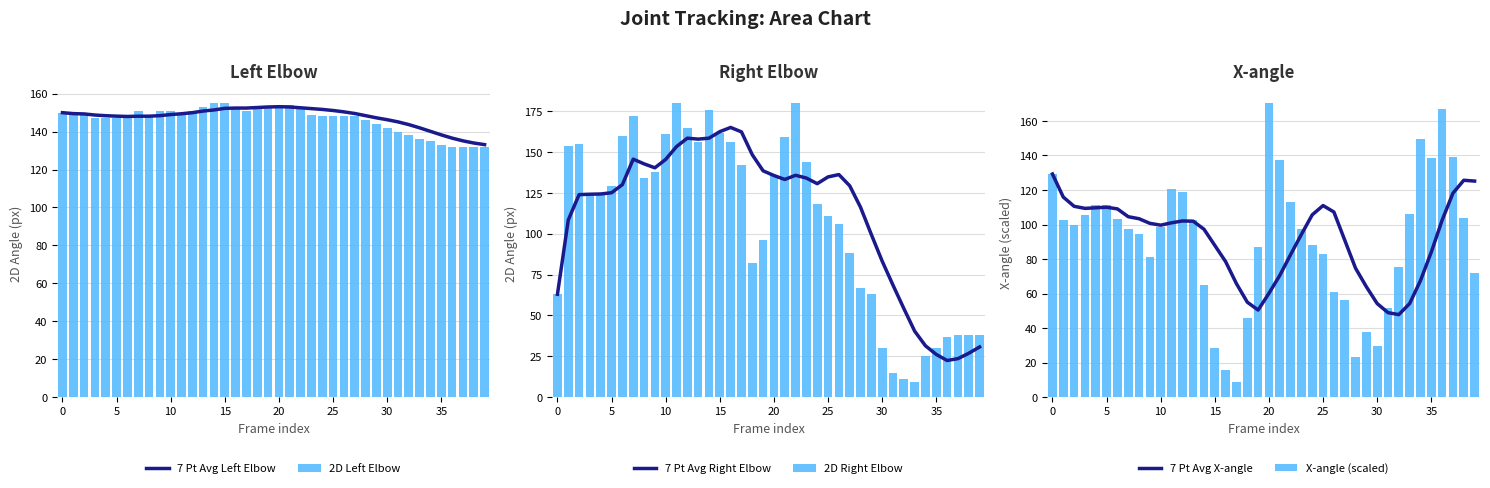

What is the average value of the 7 Pt Avg X-angle series?

90.8